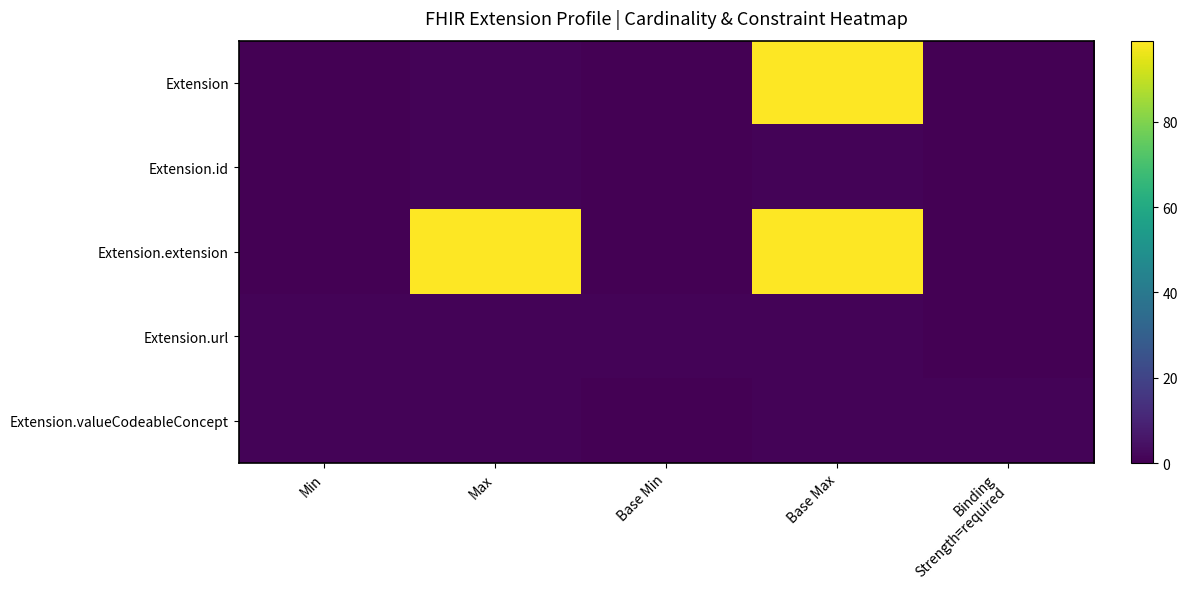

Which series has the largest total across all categories?

Extension.extension